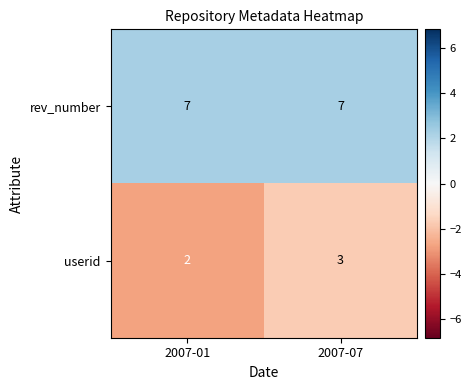

What is the greatest value displayed?

7